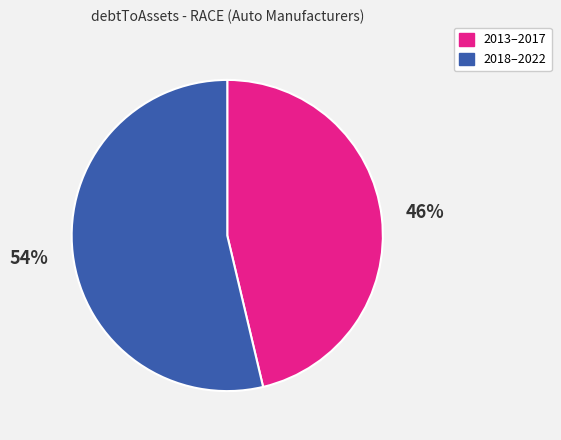

How many segments does this pie chart have?

2